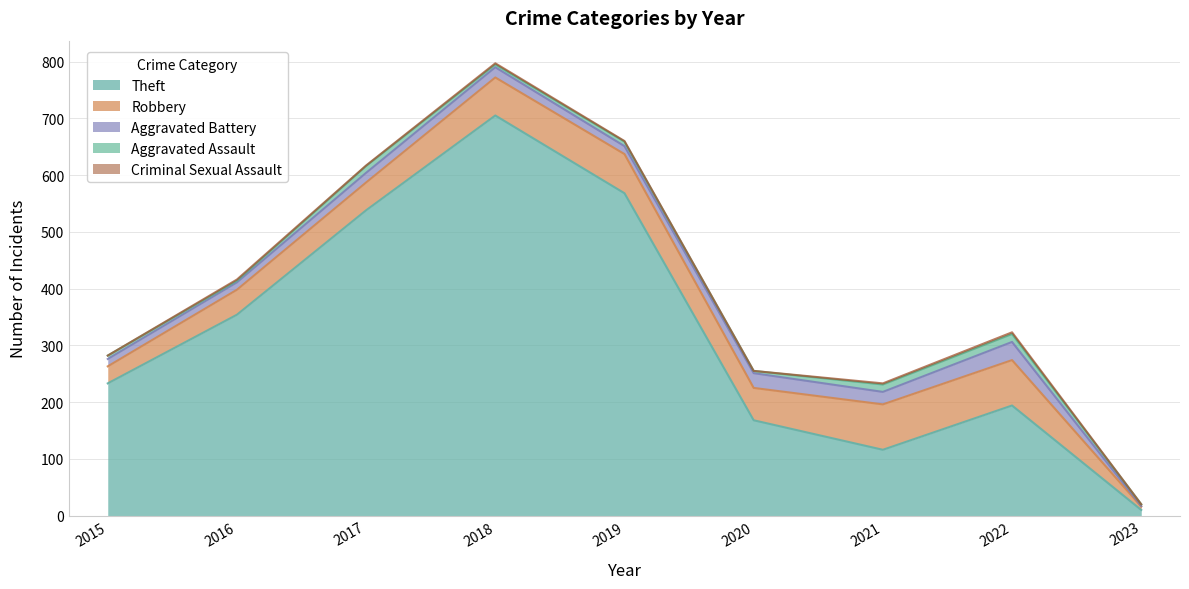

Which series changed the most between 2017 and 2021?

Theft